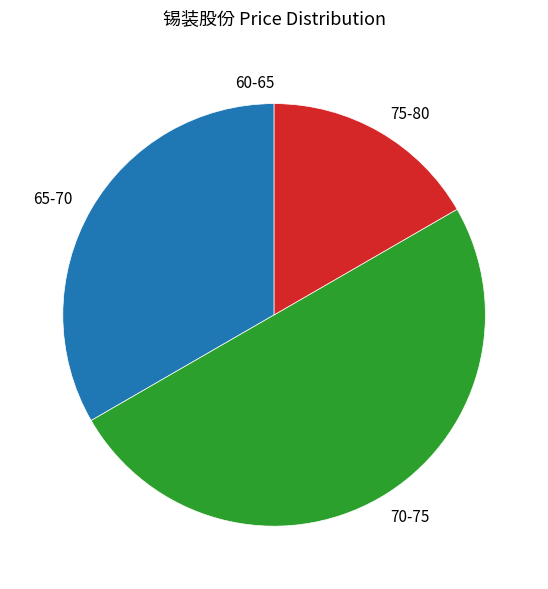

Between 70-75 and 75-80, which is larger?

70-75